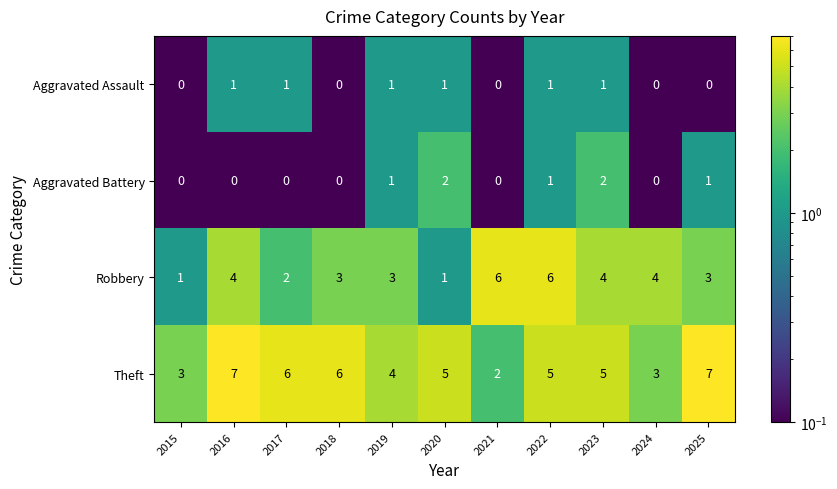

What is the sum of all Robbery values?

37